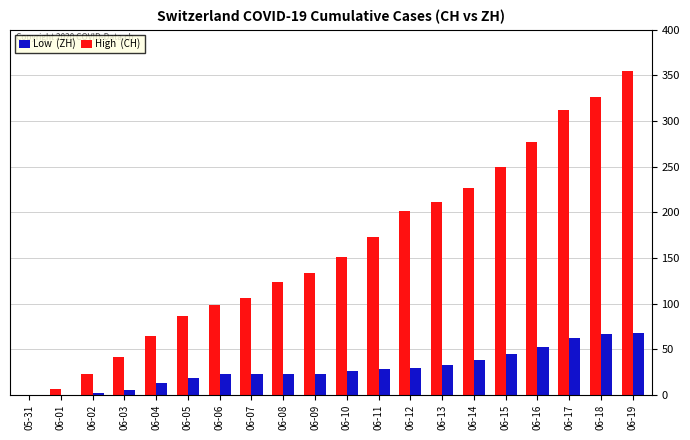

What is the maximum value shown in the chart?

355